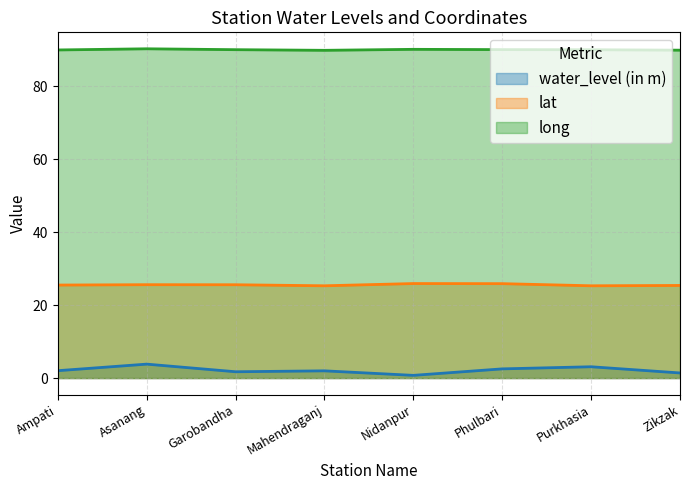

How many data points in water_level (in m) are less than 2?

4